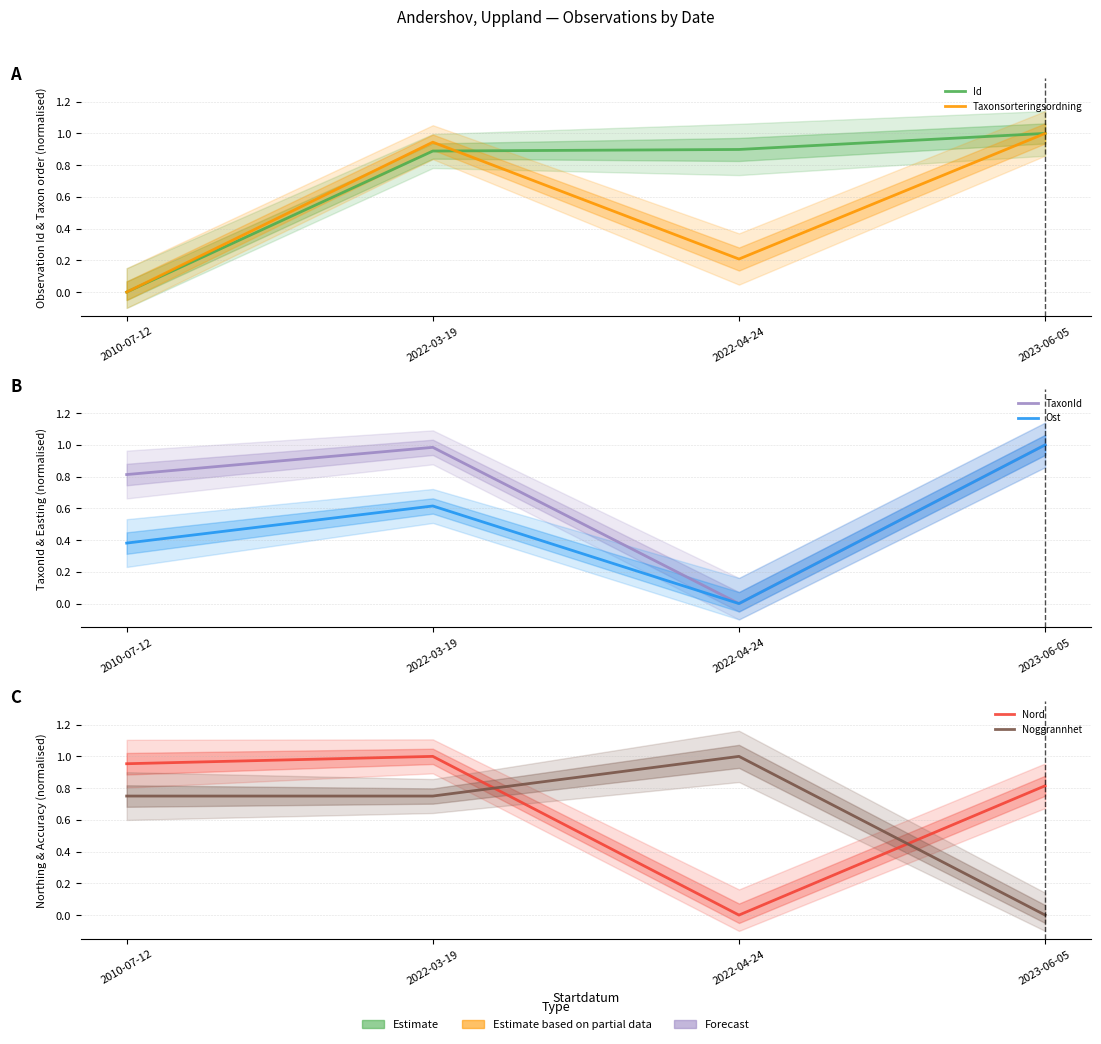

Which label corresponds to the largest value in the chart?

2023-06-05